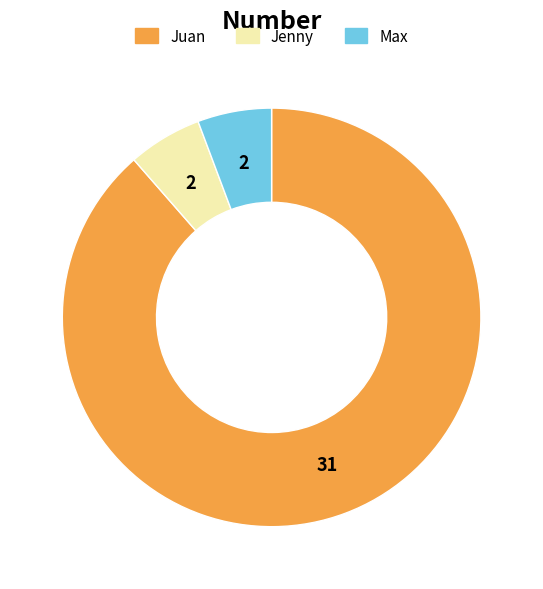

Which category accounts for the majority?

Juan